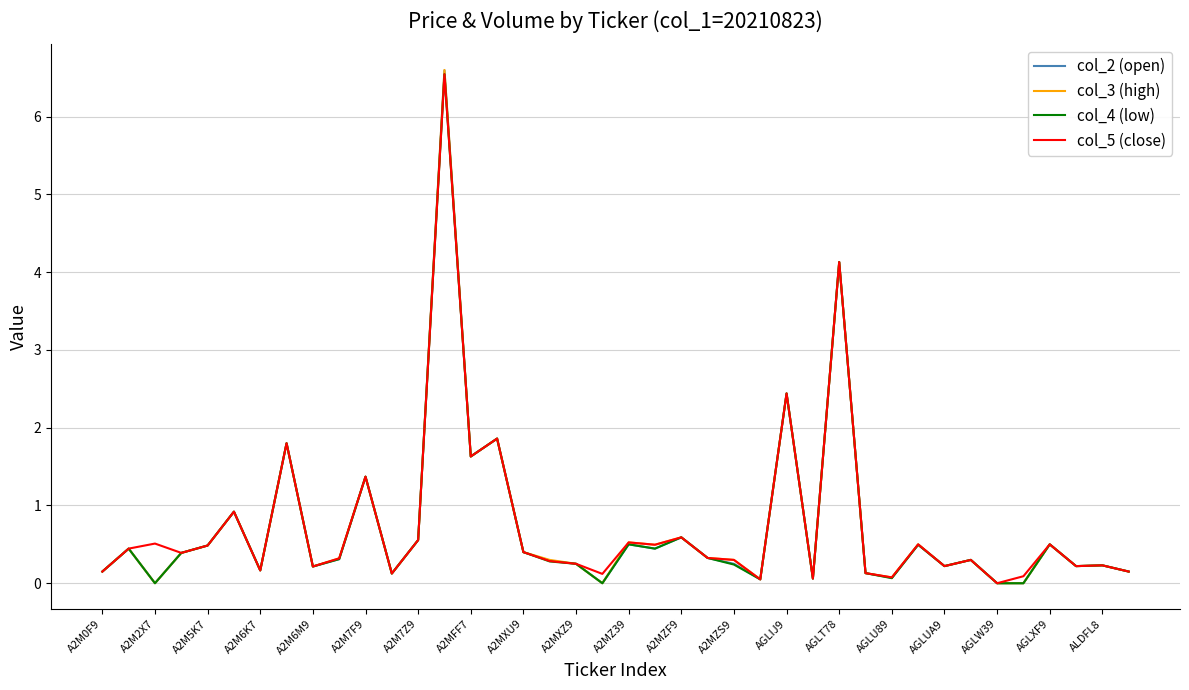

What is the highest value of the col_5 (close) series?

6.5